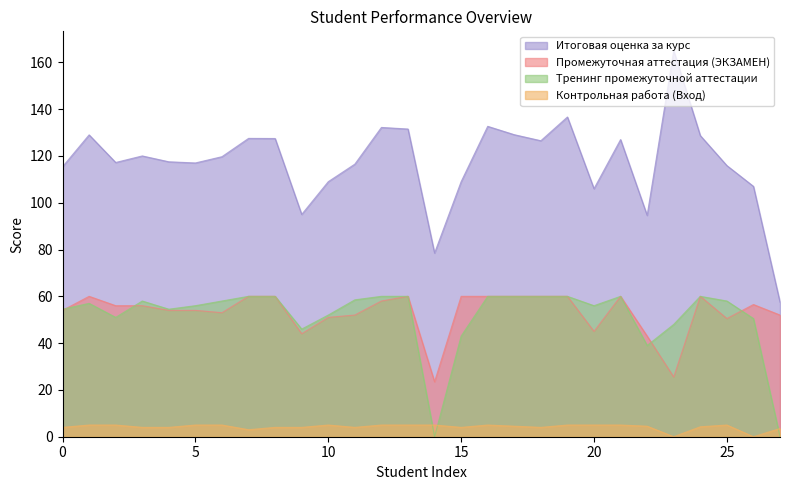

True or false: Промежуточная аттестация (ЭКЗАМЕН) has a value of 74.8 at 10.

False